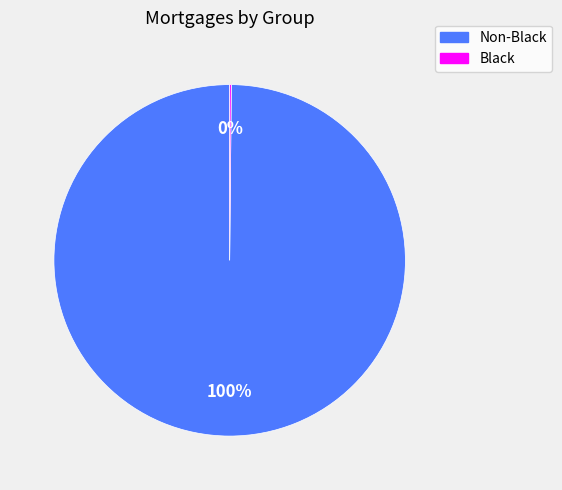

To the nearest percent, what is the average slice percentage?

50%